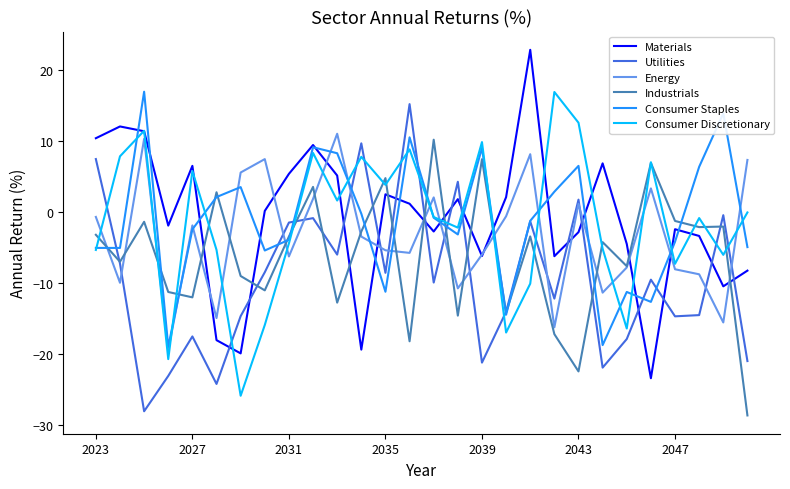

After their last crossing, which series has the higher values: Consumer Discretionary or Utilities?

Consumer Discretionary